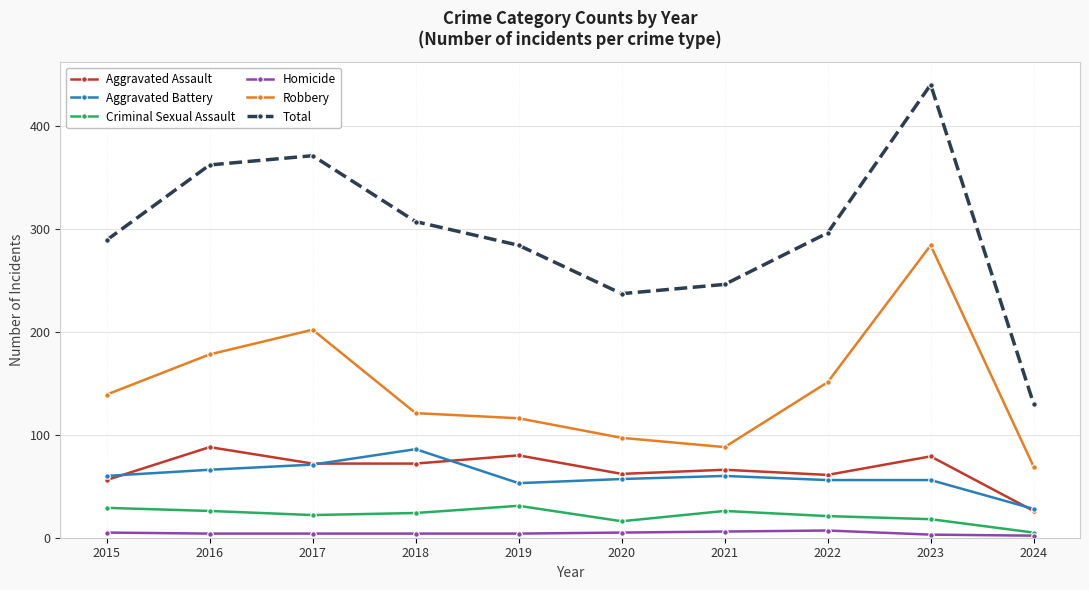

Is the value of Total at 2020 greater than the value of Homicide at 2021?

Yes